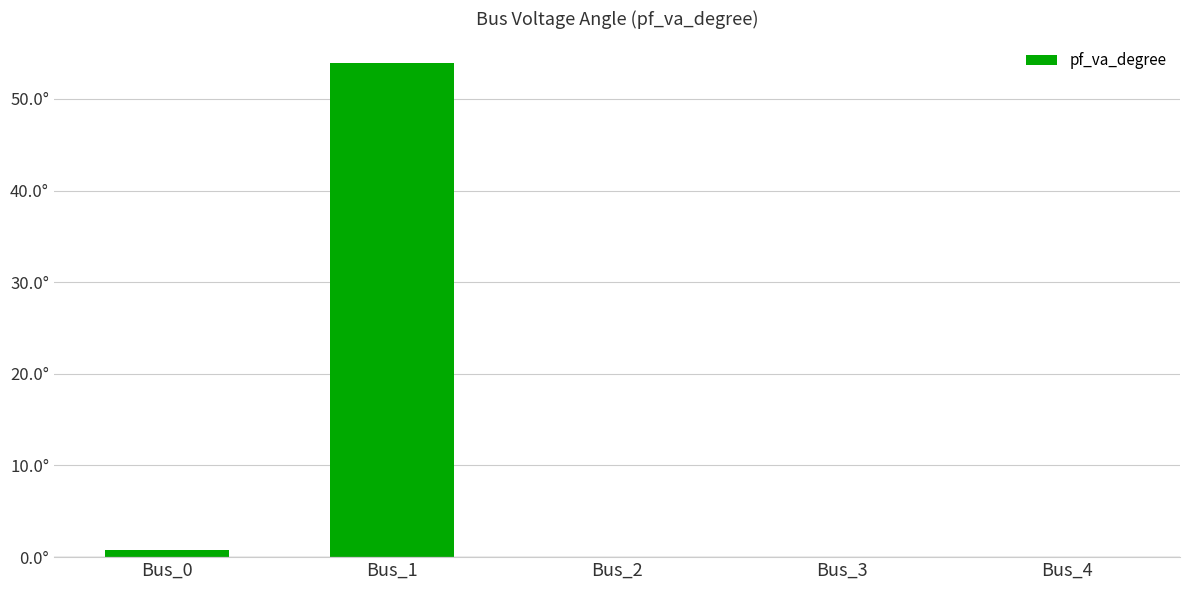

Does the chart contain any negative values?

Yes